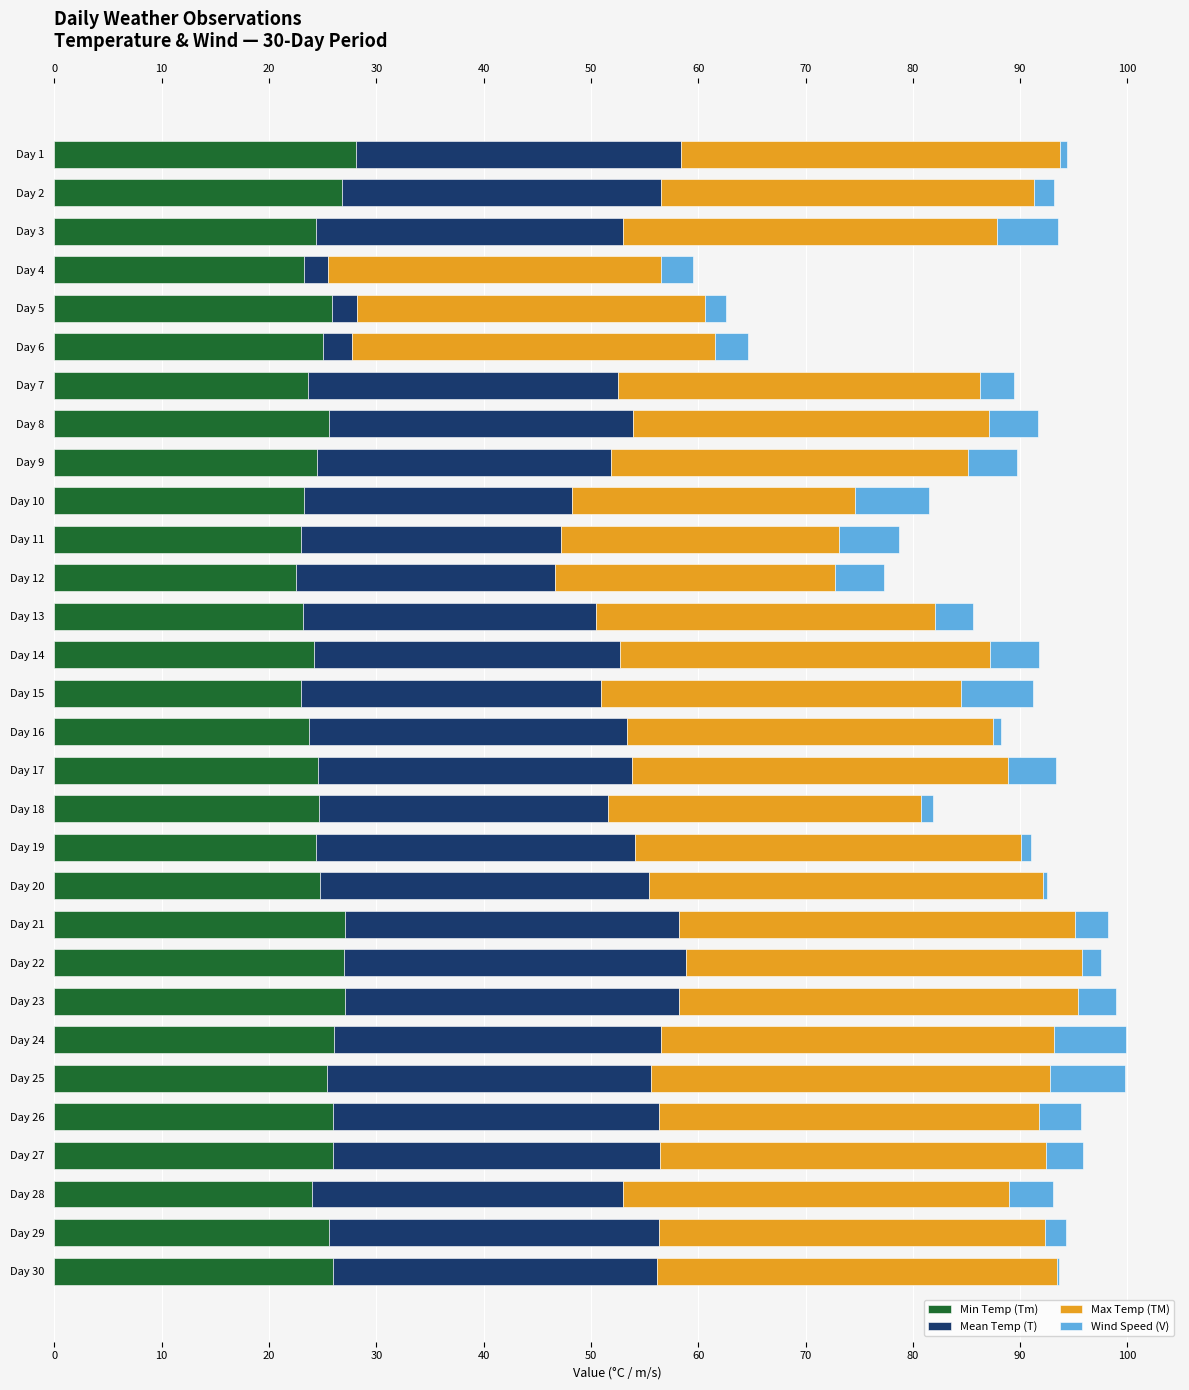

Does the chart contain any negative values?

No